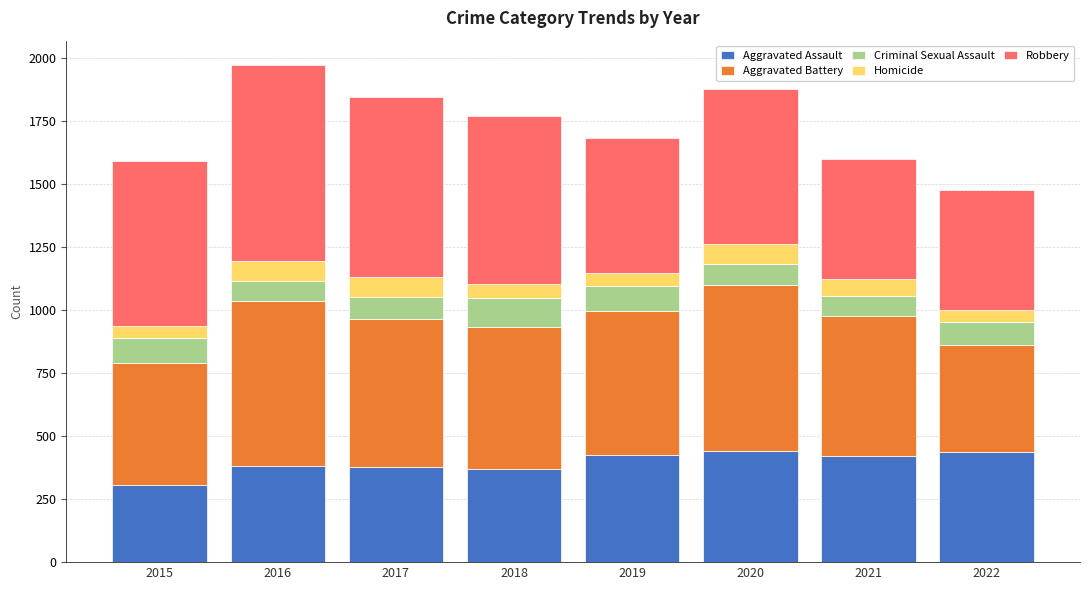

The value of Aggravated Assault at 2015 is 307. True or false?

True